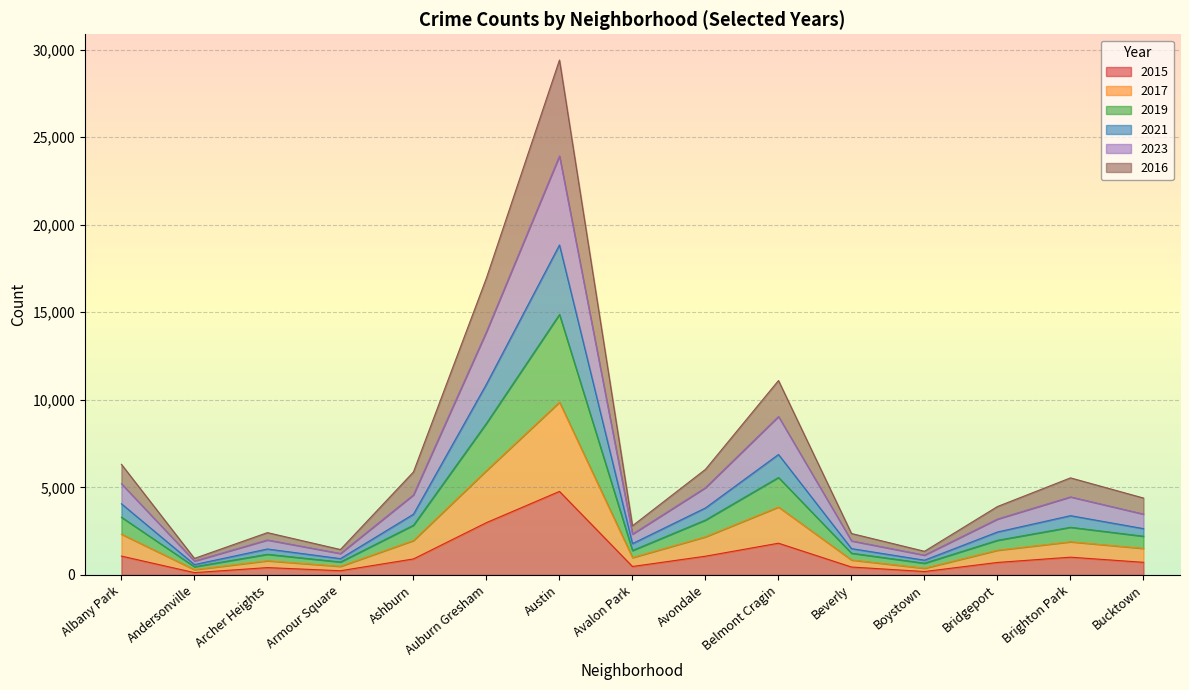

At which category is the sum across all series the highest?

Austin